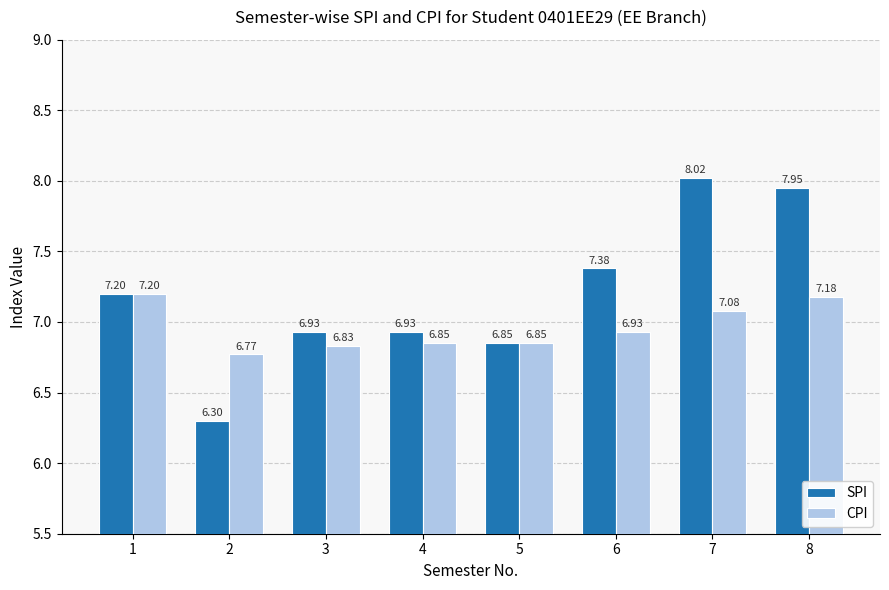

How many bars are there in each group?

2